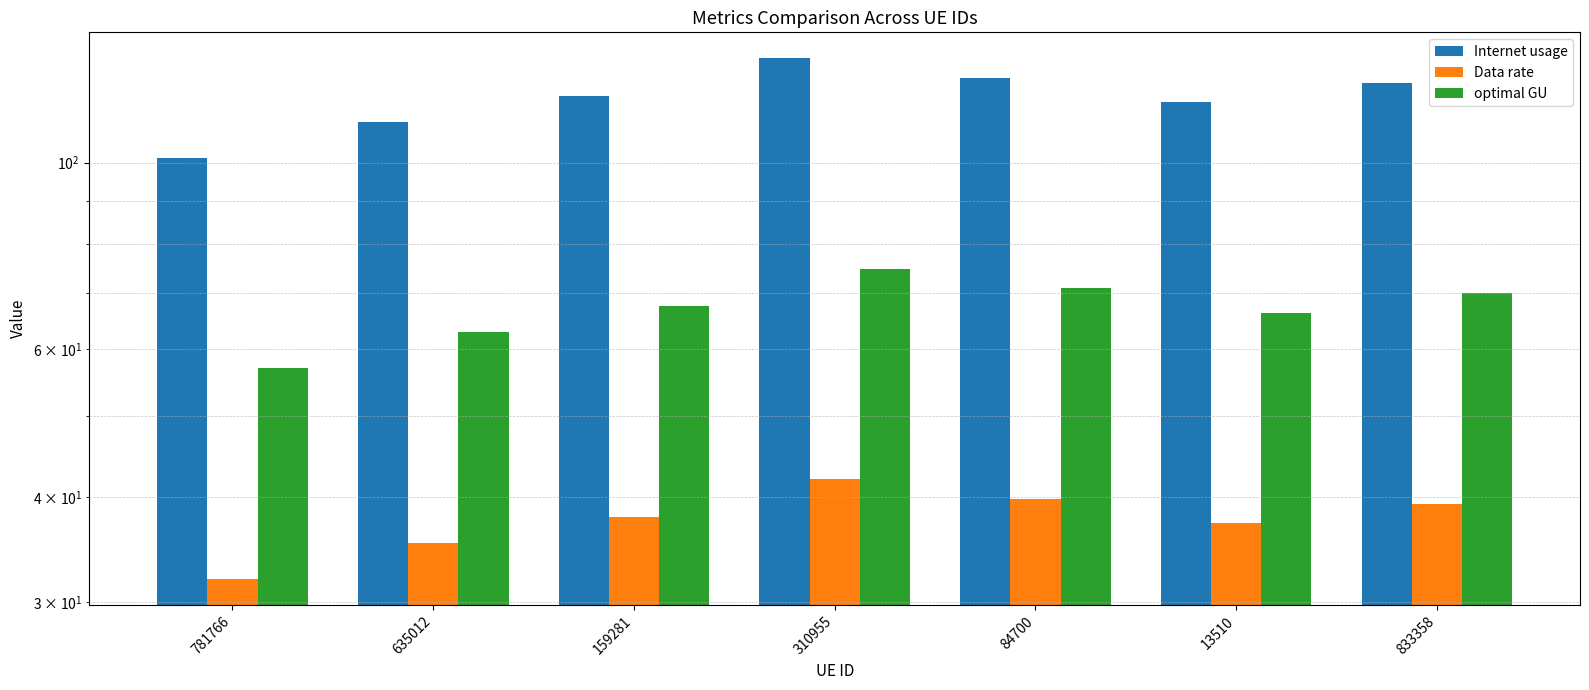

Which series has the largest total across all categories?

Internet usage